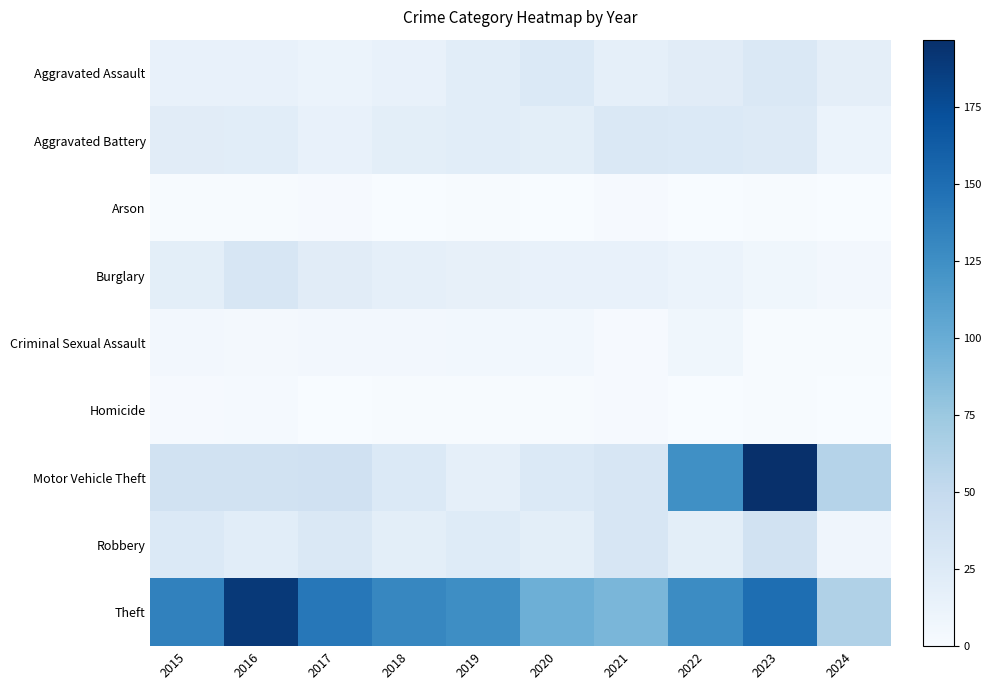

Reading left to right, what are all the values shown in this chart?

Aggravated Assault: 2015=15	2016=15	2017=12	2018=15	2019=21	2020=27	2021=17	2022=22	2023=28	2024=19
Aggravated Battery: 2015=22	2016=21	2017=15	2018=20	2019=21	2020=20	2021=28	2022=27	2023=26	2024=12
Arson: 2015=1	2016=1	2017=2	2018=0	2019=1	2020=0	2021=2	2022=0	2023=1	2024=0
Burglary: 2015=20	2016=32	2017=22	2018=17	2019=16	2020=15	2021=14	2022=12	2023=7	2024=5
Criminal Sexual Assault: 2015=5	2016=4	2017=5	2018=5	2019=6	2020=6	2021=2	2022=7	2023=1	2024=1
Homicide: 2015=2	2016=3	2017=0	2018=1	2019=1	2020=1	2021=2	2022=0	2023=1	2024=0
Motor Vehicle Theft: 2015=38	2016=38	2017=39	2018=27	2019=17	2020=27	2021=32	2022=124	2023=197	2024=60
Robbery: 2015=27	2016=21	2017=28	2018=20	2019=24	2020=20	2021=32	2022=20	2023=37	2024=8
Theft: 2015=135	2016=190	2017=143	2018=131	2019=126	2020=97	2021=91	2022=127	2023=150	2024=63